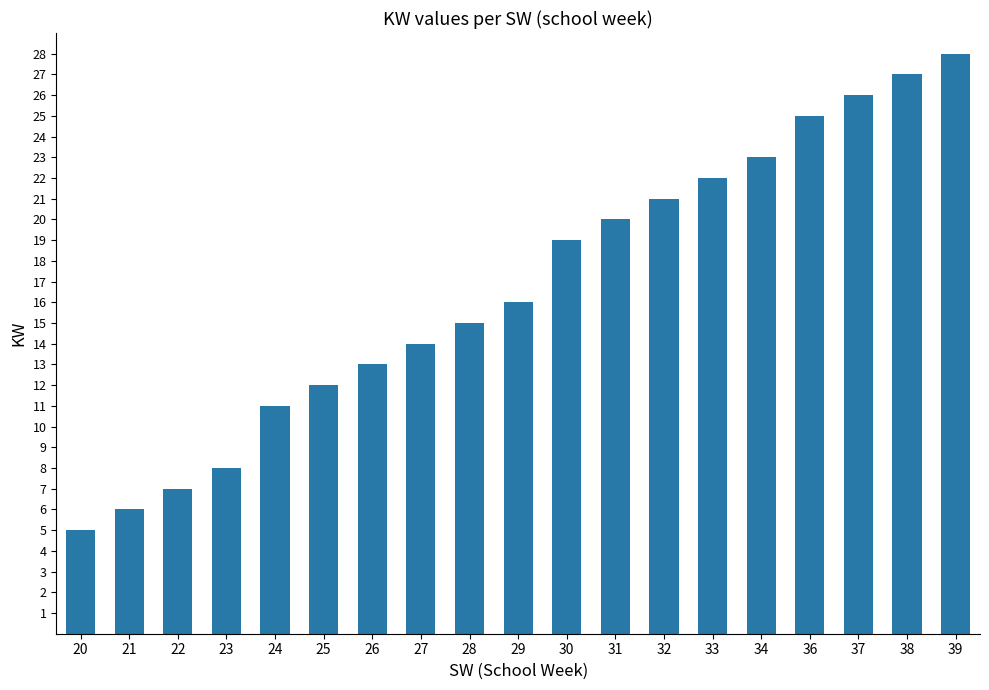

What value does the data have at 22?

7